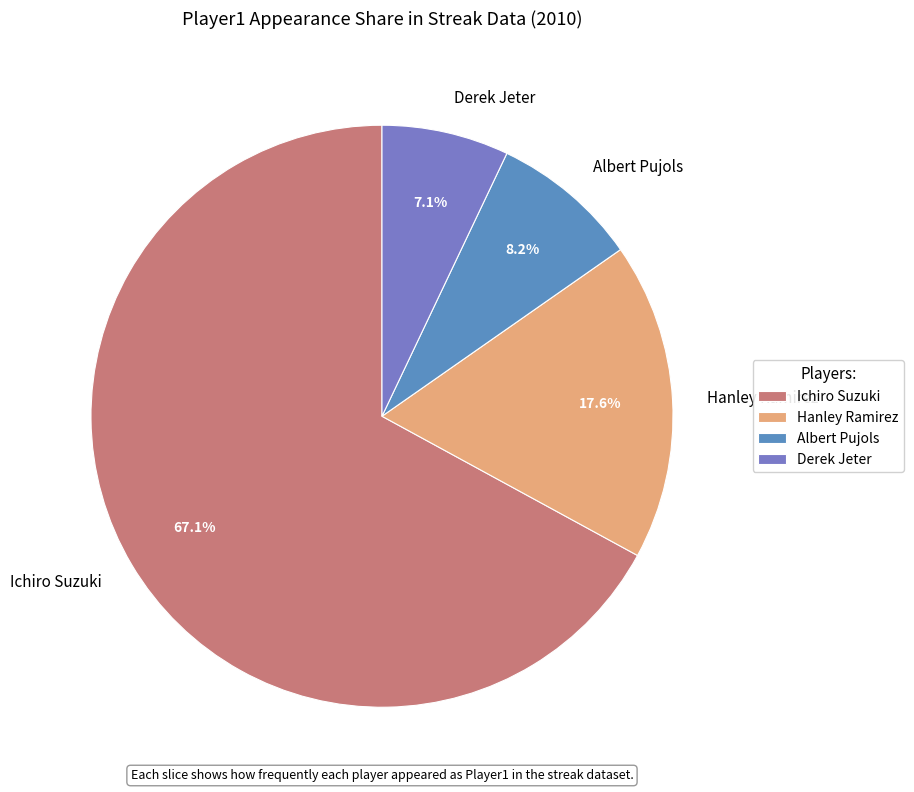

Which slice is the smallest?

Derek Jeter